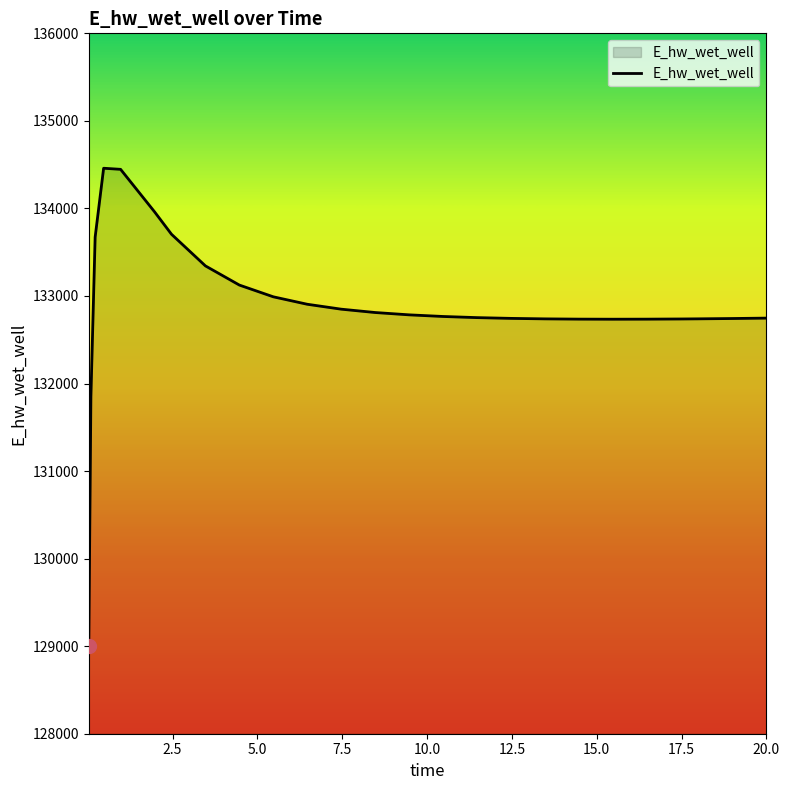

What is the greatest value displayed?

134459.0